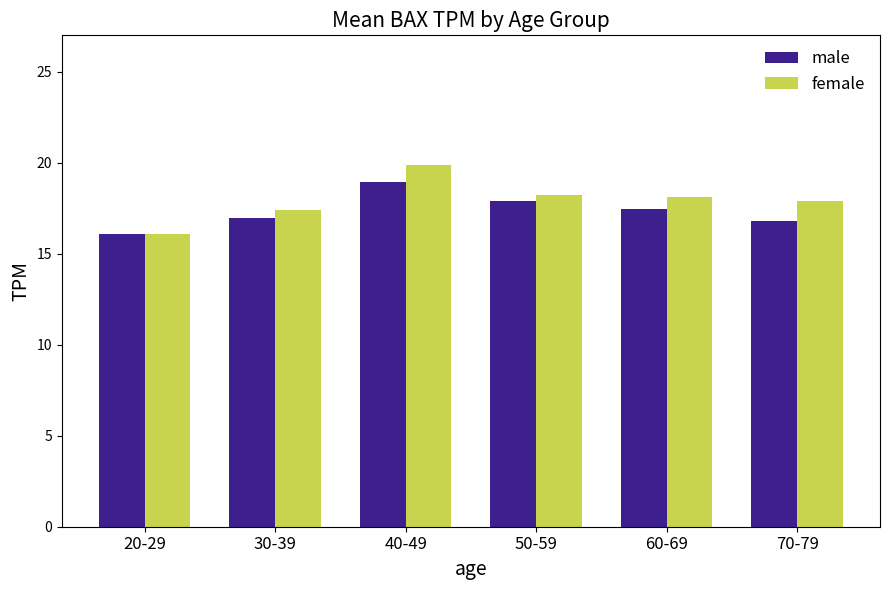

Which series has the largest total across all categories?

female